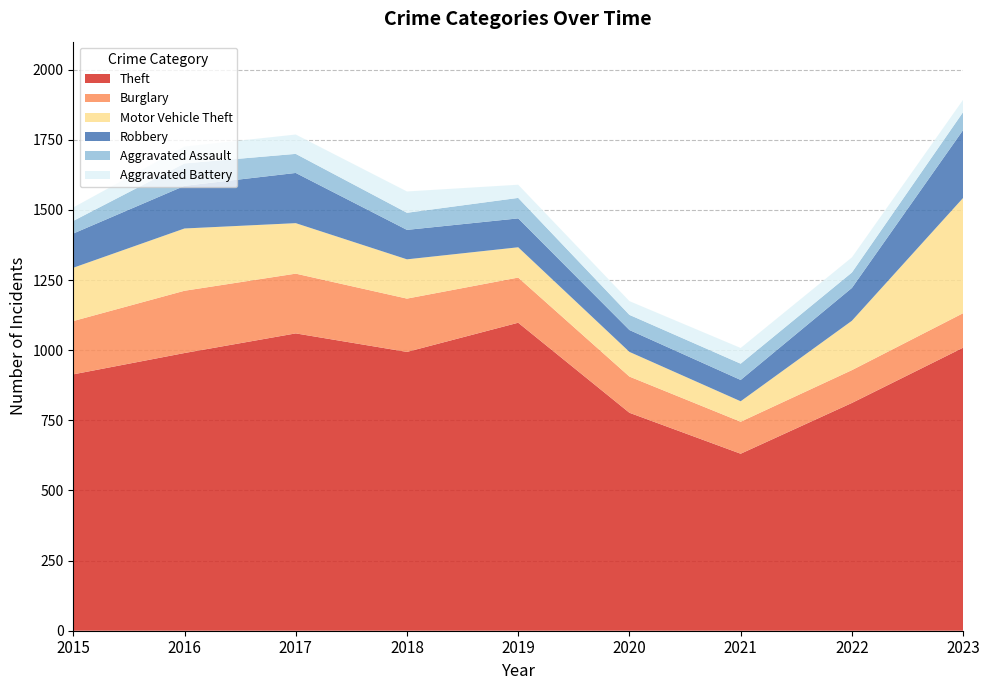

Reading left to right, extract all data points from this chart.

Theft: 914	990	1060	994	1098	777	631	812	1009
Burglary: 190	222	213	190	161	129	114	117	123
Motor Vehicle Theft: 190	222	180	140	108	88	73	176	411
Robbery: 122	152	179	105	103	78	76	117	242
Aggravated Assault: 45	80	68	61	73	54	58	55	64
Aggravated Battery: 48	60	69	76	47	49	56	54	44